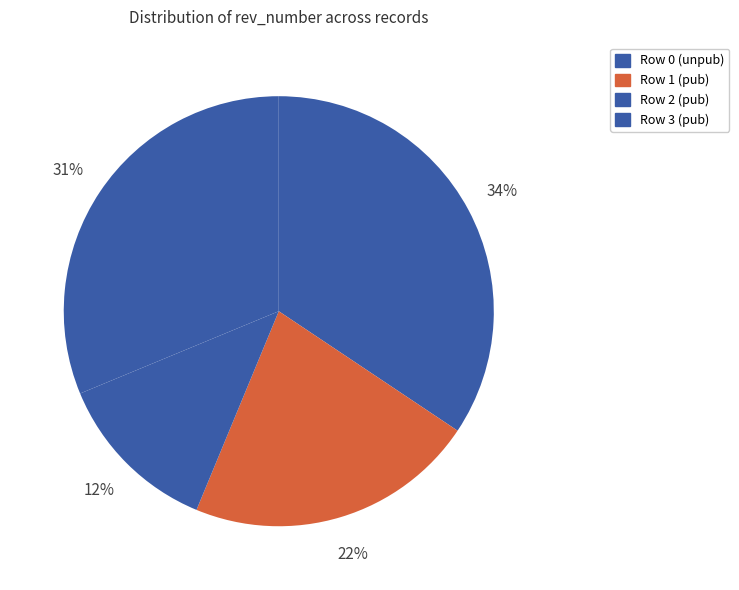

Does Row 1 (pub) represent more than half of the total?

No